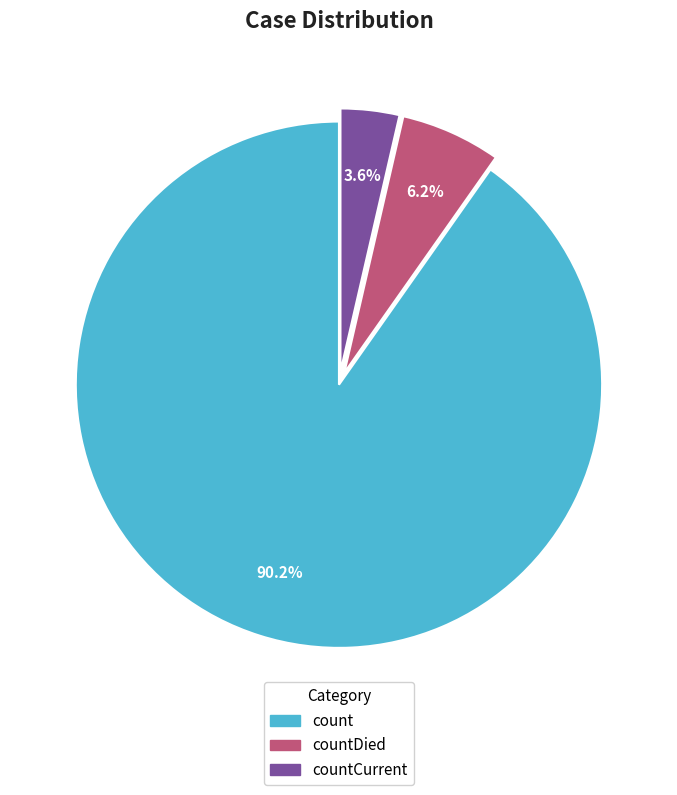

Is there any slice that represents more than half of the pie?

Yes